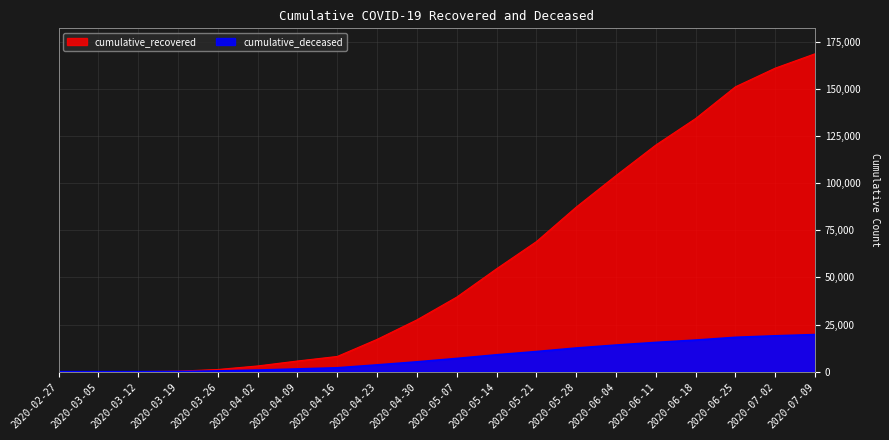

Reading right to left, extract all data points from this chart.

cumulative_recovered: 168532	160920	151029	134196	120150	103949	87237	68941	54543	39533	27470	17127	8073	5658	3032	1153	258	40	9	3
cumulative_deceased: 19665	19001	18206	16741	15503	14100	12532	10660	8943	7004	5204	3590	2050	1445	841	385	82	6	0	0